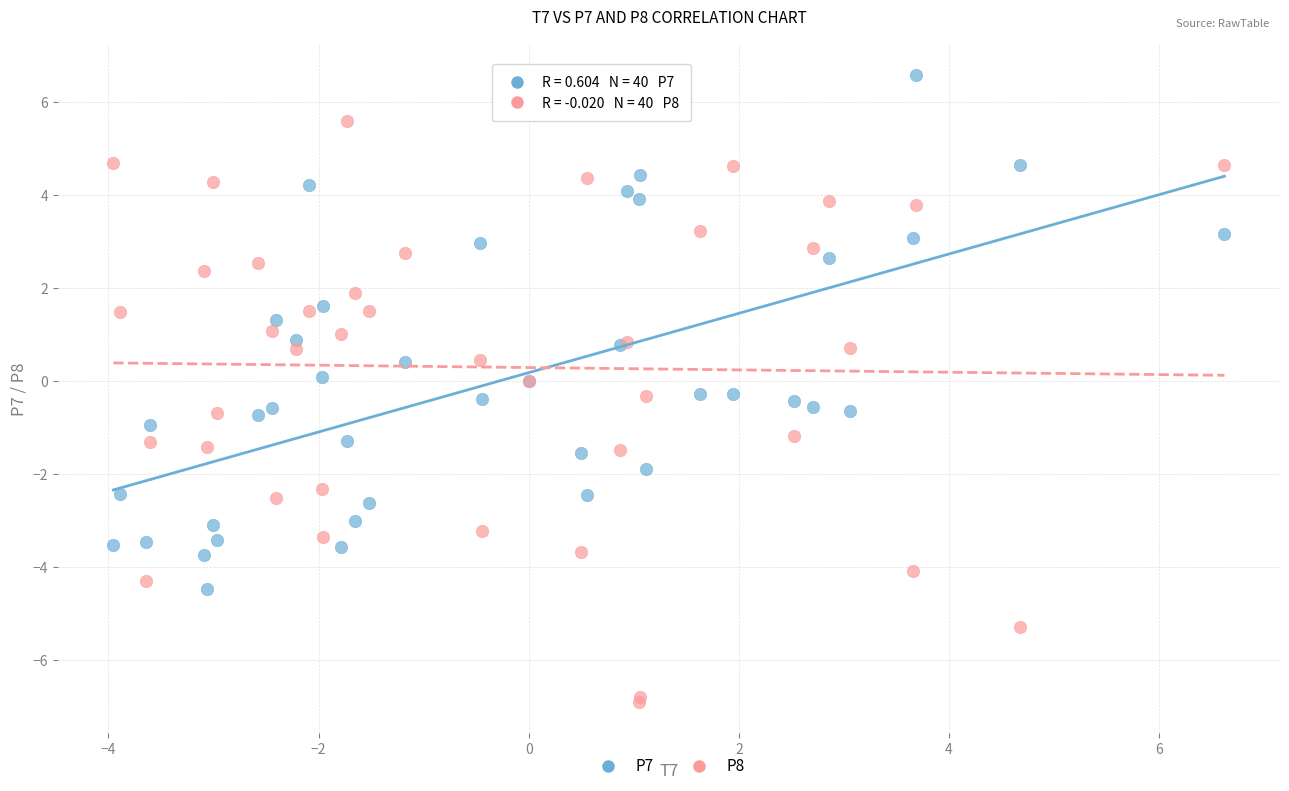

Which series has the largest Y range (max minus min)?

P8